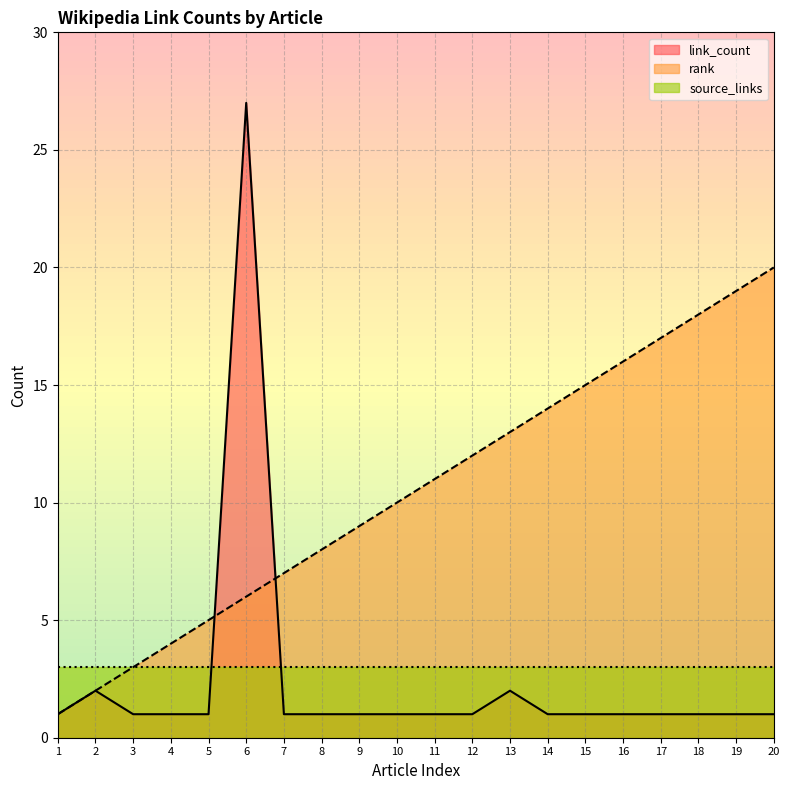

What is the minimum value for rank?

1